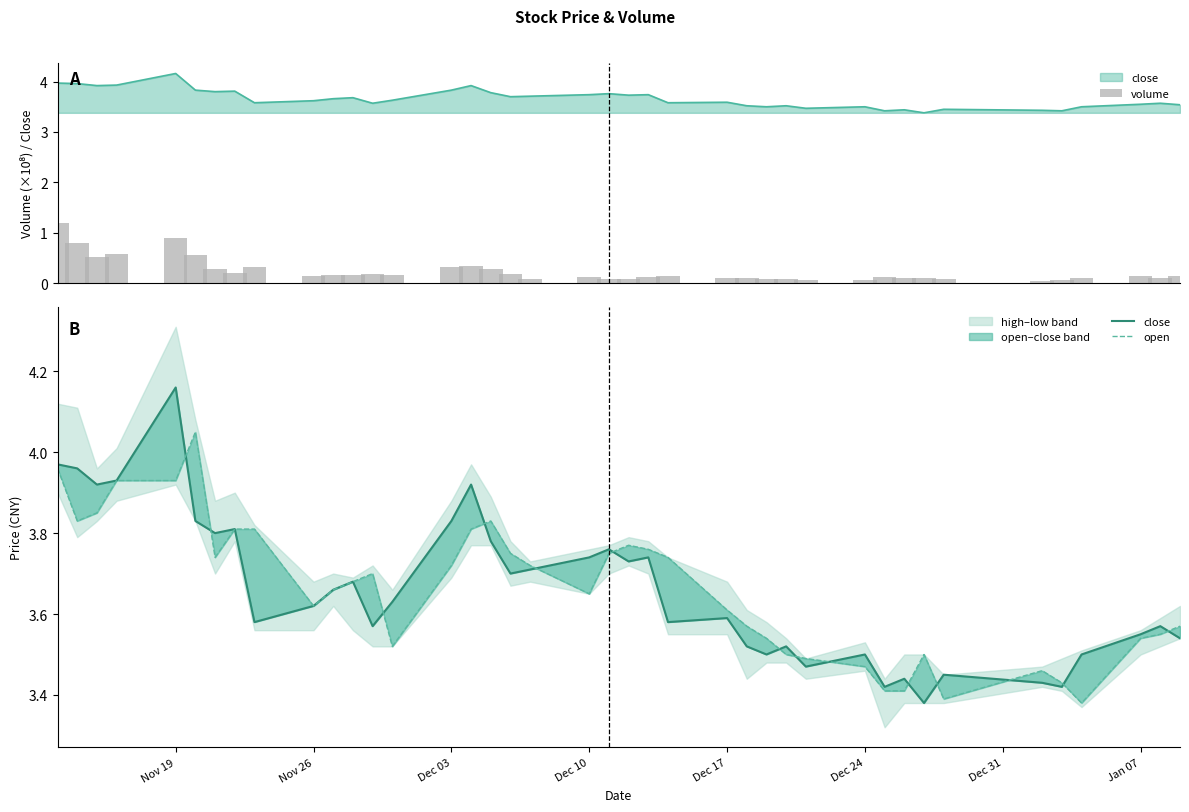

Reading left to right, transcribe all the data shown in this chart.

volume: 1.2	0.8	0.5	0.6	0.9	0.6	0.3	0.2	0.3	0.1	0.2	0.2	0.2	0.2	0.3	0.3	0.3	0.2	0.1	0.1	0.1	0.1	0.1	0.2	0.1	0.1	0.1	0.1	0.1	0.1	0.1	0.1	0.1	0.1	0.0	0.1	0.1	0.1	0.1	0.1
close: 4.0	4.0	3.9	3.9	4.2	3.8	3.8	3.8	3.6	3.6	3.7	3.7	3.6	3.6	3.8	3.9	3.8	3.7	3.7	3.7	3.8	3.7	3.7	3.6	3.6	3.5	3.5	3.5	3.5	3.5	3.4	3.4	3.4	3.5	3.4	3.4	3.5	3.5	3.6	3.5
open: 4.0	3.8	3.9	3.9	3.9	4.0	3.7	3.8	3.8	3.6	3.7	3.7	3.7	3.5	3.7	3.8	3.8	3.8	3.7	3.6	3.8	3.8	3.8	3.7	3.6	3.6	3.5	3.5	3.5	3.5	3.4	3.4	3.5	3.4	3.5	3.4	3.4	3.5	3.5	3.6